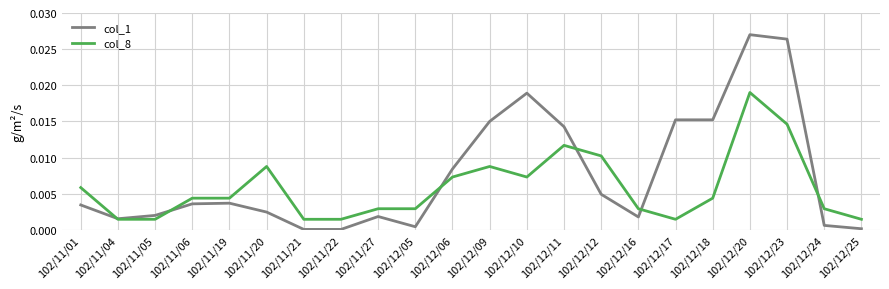

Is this an area chart (filled region under the line)?

No